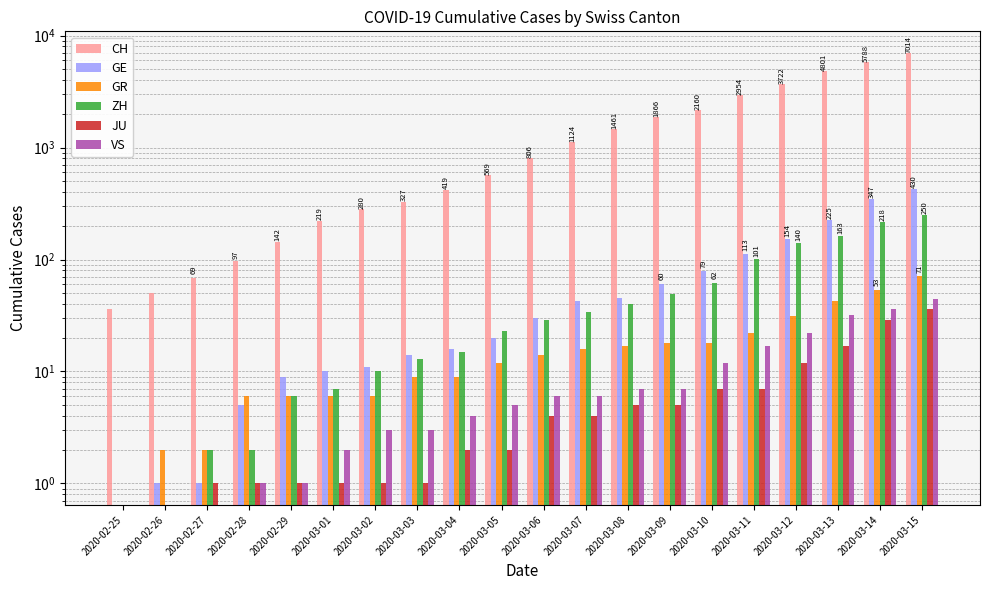

At which category is the sum across all series the highest?

2020-03-15